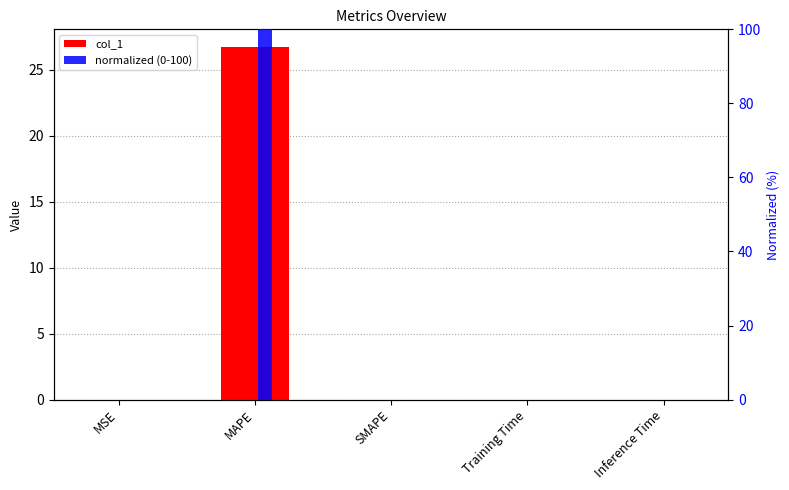

True or false: col_1 has a value of -11.8 at SMAPE.

False